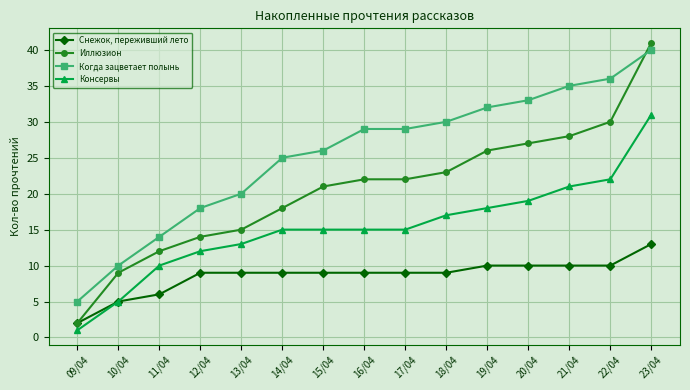

Does the chart have visible grid lines?

Yes